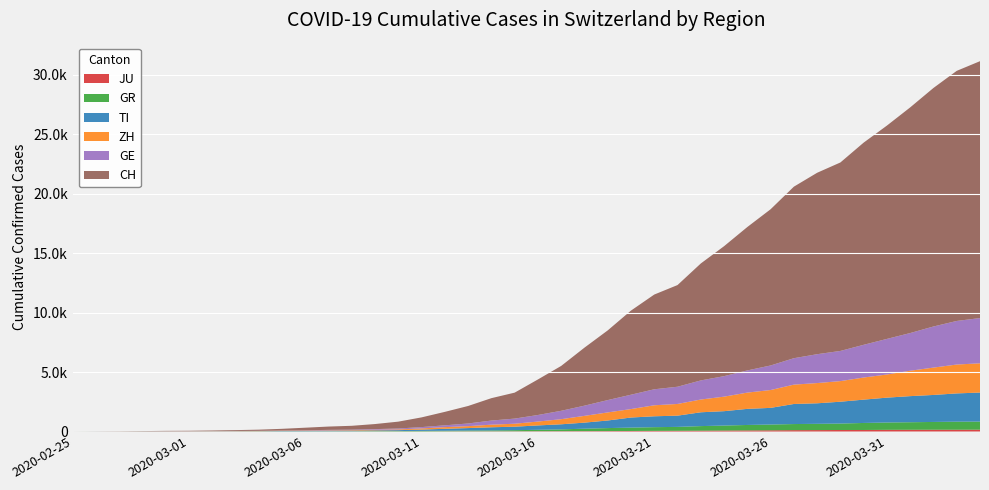

Reading left to right, transcribe all the data shown in this chart.

JU: 0	0	1	1	1	1	1	2	2	4	4	5	5	7	7	7	12	17	18	19	25	29	32	36	44	54	61	69	82	92	100	114	119	127	128	140	145	149	149	154
GR: 0	2	2	6	6	6	9	10	13	15	16	18	19	28	32	44	53	65	73	93	118	152	204	252	283	311	327	386	419	458	487	513	527	542	591	617	635	655	678	680
TI: 0	1	1	1	2	2	4	8	13	25	28	41	49	61	75	108	163	206	265	293	368	426	511	638	849	916	945	1162	1209	1354	1401	1688	1727	1837	1962	2091	2195	2271	2377	2442
ZH: 0	0	2	2	6	7	10	13	15	23	29	34	40	49	62	101	140	163	218	250	326	429	568	679	711	925	984	1073	1221	1368	1500	1627	1701	1733	1859	1947	2136	2300	2428	2461
GE: 0	1	1	5	9	10	11	14	15	18	27	40	42	57	77	111	152	224	347	431	552	706	859	1038	1208	1346	1449	1607	1725	1866	2066	2224	2428	2538	2753	2994	3171	3458	3667	3805
CH: 0	4	8	20	30	36	50	70	97	141	216	278	325	426	577	817	1132	1472	1883	2183	2989	3774	4879	5861	7075	7967	8551	9835	10930	12061	13138	14426	15259	15851	17005	17942	18979	20062	21035	21605